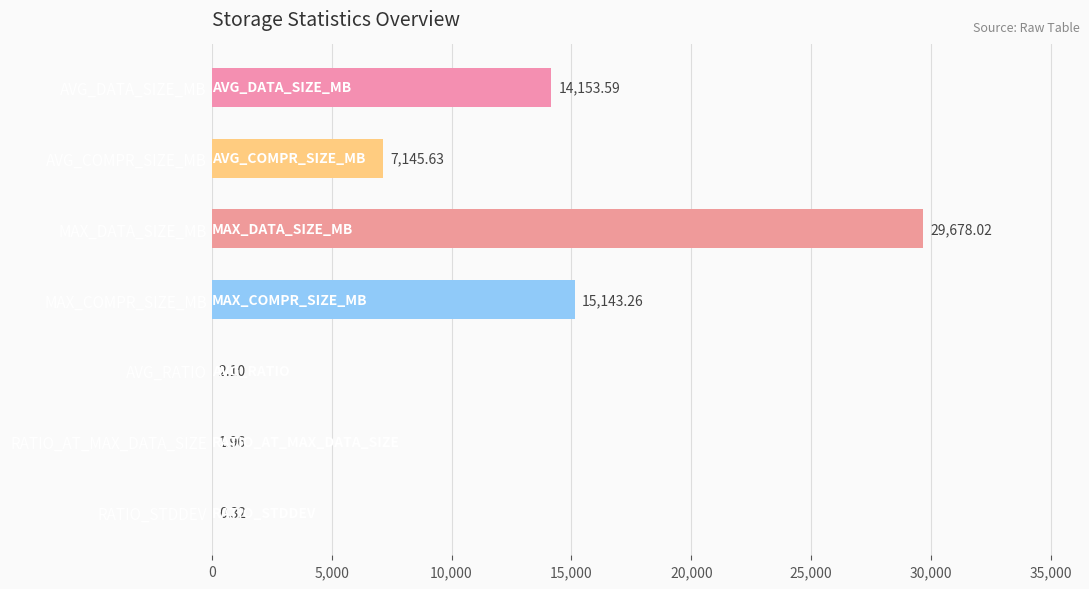

Between RATIO_STDDEV and AVG_DATA_SIZE_MB, which is larger?

AVG_DATA_SIZE_MB